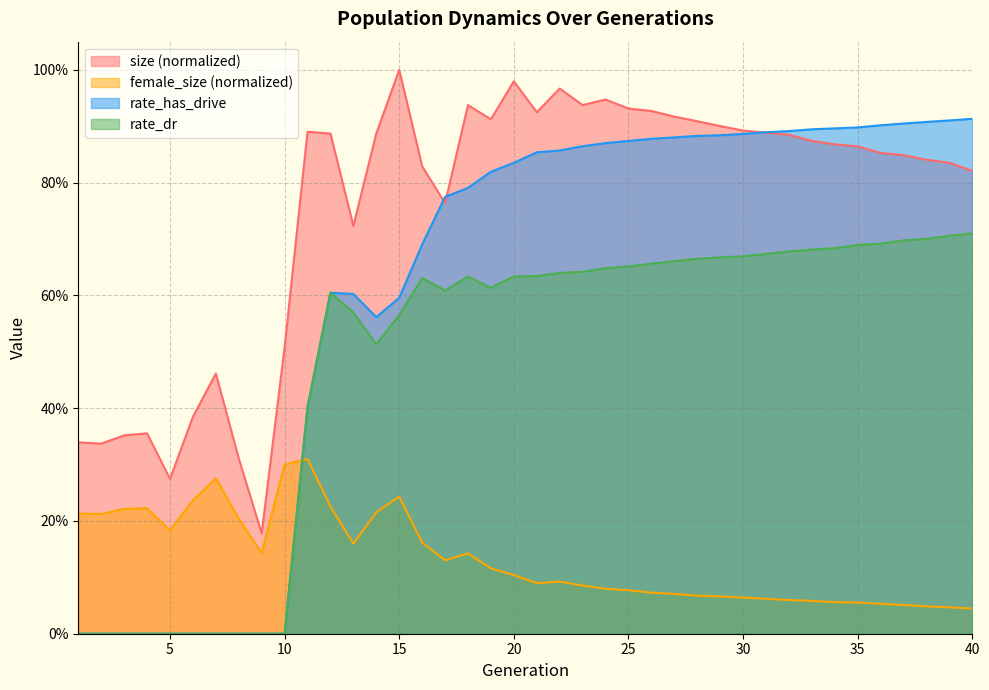

Rank the categories by rate_dr value from highest to lowest.

40, 39, 38, 37, 36, 35, 34, 33, 32, 31, 30, 29, 28, 27, 26, 25, 24, 23, 22, 21, 18, 20, 16, 19, 17, 12, 13, 15, 14, 11, 1, 2, 3, 4, 5, 6, 7, 8, 9, 10